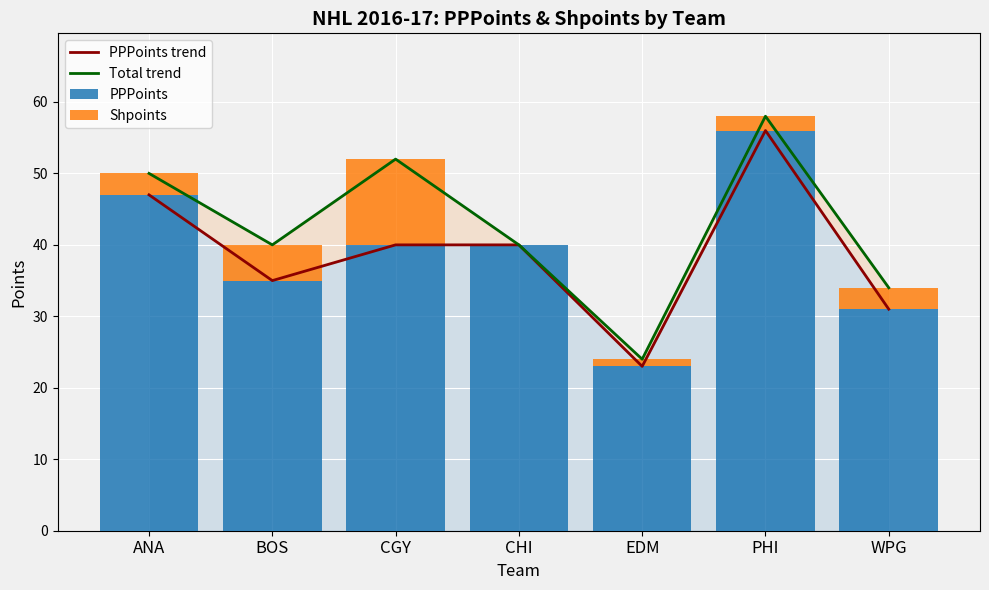

Reading left to right, list all the values displayed in this chart.

PPPoints trend: 47	35	40	40	23	56	31
Total trend: 50	40	52	40	24	58	34
PPPoints: 47	35	40	40	23	56	31
Shpoints: 3	5	12	0	1	2	3